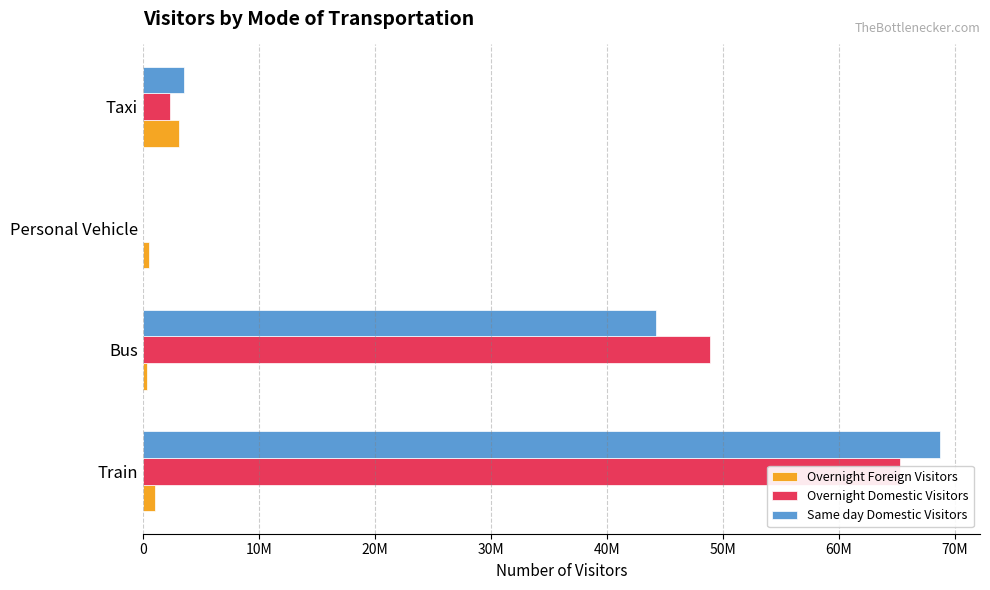

At how many categories does at least one series exceed 61833361?

1